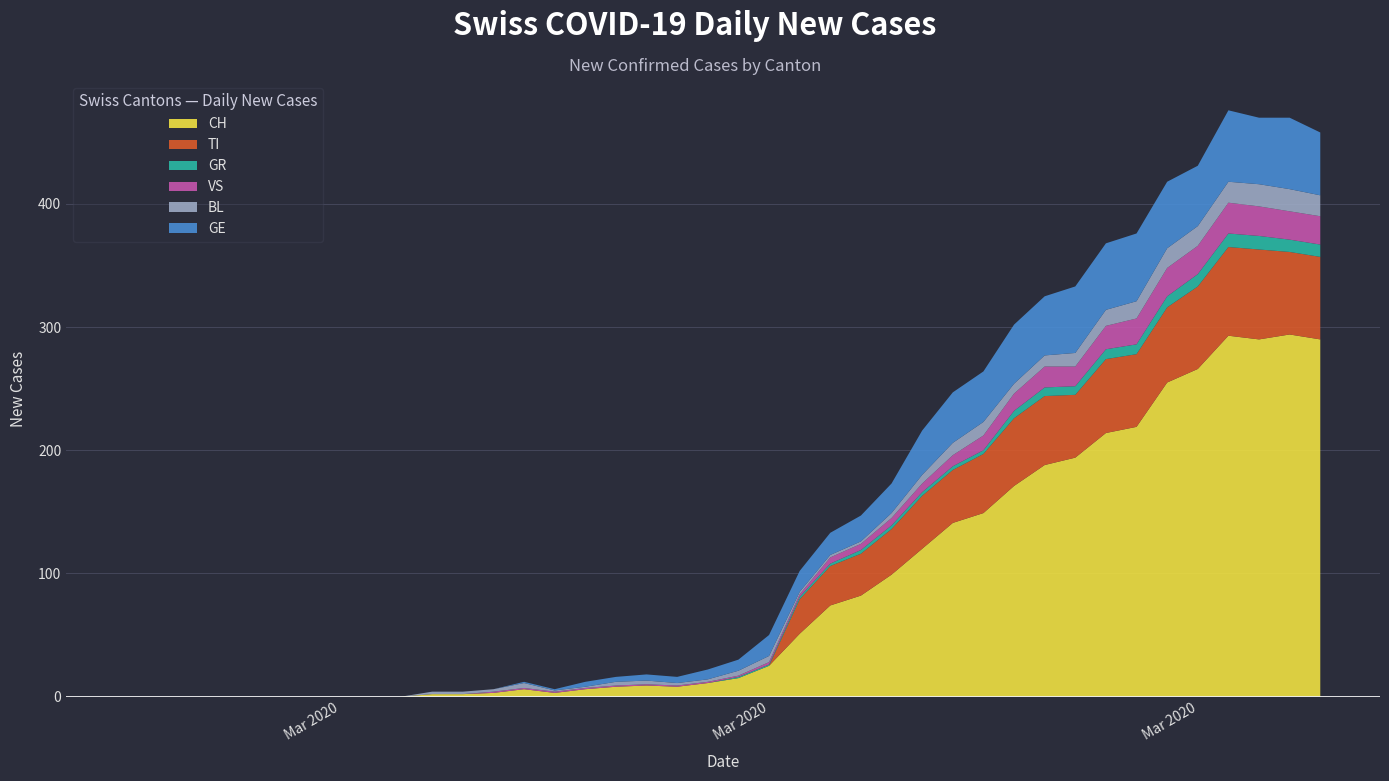

Reading right to left, extract all data points from this chart.

CH: 2020-04-04=290	2020-04-03=294	2020-04-02=290	2020-04-01=293	2020-03-31=266	2020-03-30=255	2020-03-29=219	2020-03-28=214	2020-03-27=194	2020-03-26=188	2020-03-25=171	2020-03-24=149	2020-03-23=141	2020-03-22=120	2020-03-21=99	2020-03-20=82	2020-03-19=74	2020-03-18=51	2020-03-17=25	2020-03-16=15	2020-03-15=11	2020-03-14=8	2020-03-13=9	2020-03-12=8	2020-03-11=6	2020-03-10=3	2020-03-09=6	2020-03-08=3	2020-03-07=2	2020-03-06=2	2020-03-05=0	2020-03-04=0	2020-03-03=0	2020-03-02=0	2020-03-01=0	2020-02-29=0	2020-02-28=0	2020-02-27=0	2020-02-26=0	2020-02-25=0
TI: 2020-04-04=67	2020-04-03=67	2020-04-02=73	2020-04-01=72	2020-03-31=67	2020-03-30=61	2020-03-29=59	2020-03-28=60	2020-03-27=51	2020-03-26=56	2020-03-25=55	2020-03-24=48	2020-03-23=43	2020-03-22=43	2020-03-21=37	2020-03-20=34	2020-03-19=32	2020-03-18=28	2020-03-17=0	2020-03-16=0	2020-03-15=0	2020-03-14=0	2020-03-13=0	2020-03-12=0	2020-03-11=0	2020-03-10=0	2020-03-09=0	2020-03-08=0	2020-03-07=0	2020-03-06=0	2020-03-05=0	2020-03-04=0	2020-03-03=0	2020-03-02=0	2020-03-01=0	2020-02-29=0	2020-02-28=0	2020-02-27=0	2020-02-26=0	2020-02-25=0
GR: 2020-04-04=10	2020-04-03=10	2020-04-02=11	2020-04-01=11	2020-03-31=10	2020-03-30=9	2020-03-29=8	2020-03-28=8	2020-03-27=7	2020-03-26=7	2020-03-25=6	2020-03-24=3	2020-03-23=3	2020-03-22=3	2020-03-21=3	2020-03-20=3	2020-03-19=2	2020-03-18=2	2020-03-17=1	2020-03-16=1	2020-03-15=0	2020-03-14=0	2020-03-13=0	2020-03-12=0	2020-03-11=0	2020-03-10=0	2020-03-09=0	2020-03-08=0	2020-03-07=0	2020-03-06=0	2020-03-05=0	2020-03-04=0	2020-03-03=0	2020-03-02=0	2020-03-01=0	2020-02-29=0	2020-02-28=0	2020-02-27=0	2020-02-26=0	2020-02-25=0
VS: 2020-04-04=23	2020-04-03=23	2020-04-02=24	2020-04-01=25	2020-03-31=23	2020-03-30=23	2020-03-29=21	2020-03-28=19	2020-03-27=16	2020-03-26=17	2020-03-25=14	2020-03-24=12	2020-03-23=9	2020-03-22=7	2020-03-21=6	2020-03-20=5	2020-03-19=5	2020-03-18=2	2020-03-17=2	2020-03-16=1	2020-03-15=1	2020-03-14=1	2020-03-13=1	2020-03-12=1	2020-03-11=1	2020-03-10=1	2020-03-09=1	2020-03-08=1	2020-03-07=0	2020-03-06=0	2020-03-05=0	2020-03-04=0	2020-03-03=0	2020-03-02=0	2020-03-01=0	2020-02-29=0	2020-02-28=0	2020-02-27=0	2020-02-26=0	2020-02-25=0
BL: 2020-04-04=17	2020-04-03=18	2020-04-02=18	2020-04-01=17	2020-03-31=16	2020-03-30=16	2020-03-29=14	2020-03-28=13	2020-03-27=11	2020-03-26=9	2020-03-25=8	2020-03-24=11	2020-03-23=10	2020-03-22=7	2020-03-21=4	2020-03-20=2	2020-03-19=2	2020-03-18=2	2020-03-17=5	2020-03-16=4	2020-03-15=2	2020-03-14=2	2020-03-13=3	2020-03-12=3	2020-03-11=1	2020-03-10=1	2020-03-09=4	2020-03-08=2	2020-03-07=2	2020-03-06=2	2020-03-05=0	2020-03-04=0	2020-03-03=0	2020-03-02=0	2020-03-01=0	2020-02-29=0	2020-02-28=0	2020-02-27=0	2020-02-26=0	2020-02-25=0
GE: 2020-04-04=51	2020-04-03=58	2020-04-02=54	2020-04-01=58	2020-03-31=49	2020-03-30=54	2020-03-29=55	2020-03-28=54	2020-03-27=54	2020-03-26=48	2020-03-25=48	2020-03-24=41	2020-03-23=41	2020-03-22=36	2020-03-21=24	2020-03-20=21	2020-03-19=18	2020-03-18=17	2020-03-17=17	2020-03-16=9	2020-03-15=8	2020-03-14=5	2020-03-13=5	2020-03-12=4	2020-03-11=4	2020-03-10=1	2020-03-09=1	2020-03-08=0	2020-03-07=0	2020-03-06=0	2020-03-05=0	2020-03-04=0	2020-03-03=0	2020-03-02=0	2020-03-01=0	2020-02-29=0	2020-02-28=0	2020-02-27=0	2020-02-26=0	2020-02-25=0